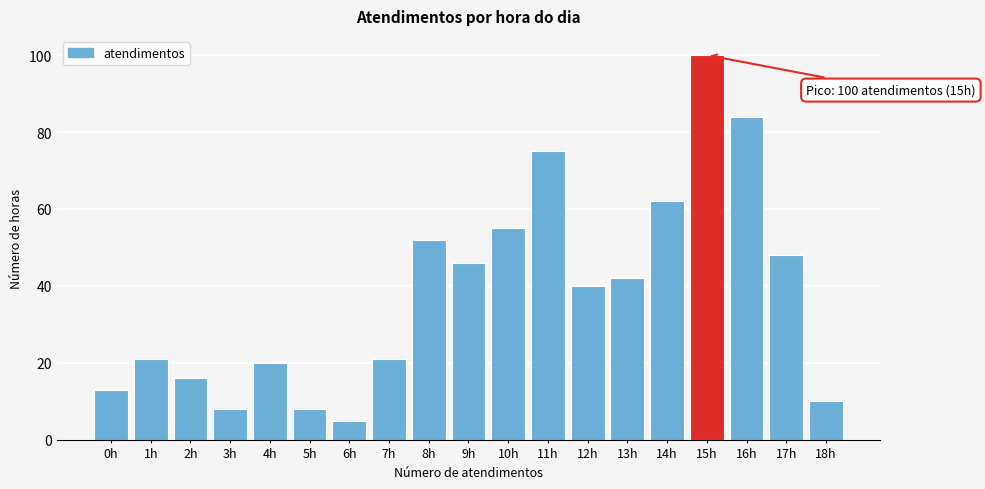

Reading left to right, what are all the values shown in this chart?

0h=13	1h=21	2h=16	3h=8	4h=20	5h=8	6h=5	7h=21	8h=52	9h=46	10h=55	11h=75	12h=40	13h=42	14h=62	15h=100	16h=84	17h=48	18h=10